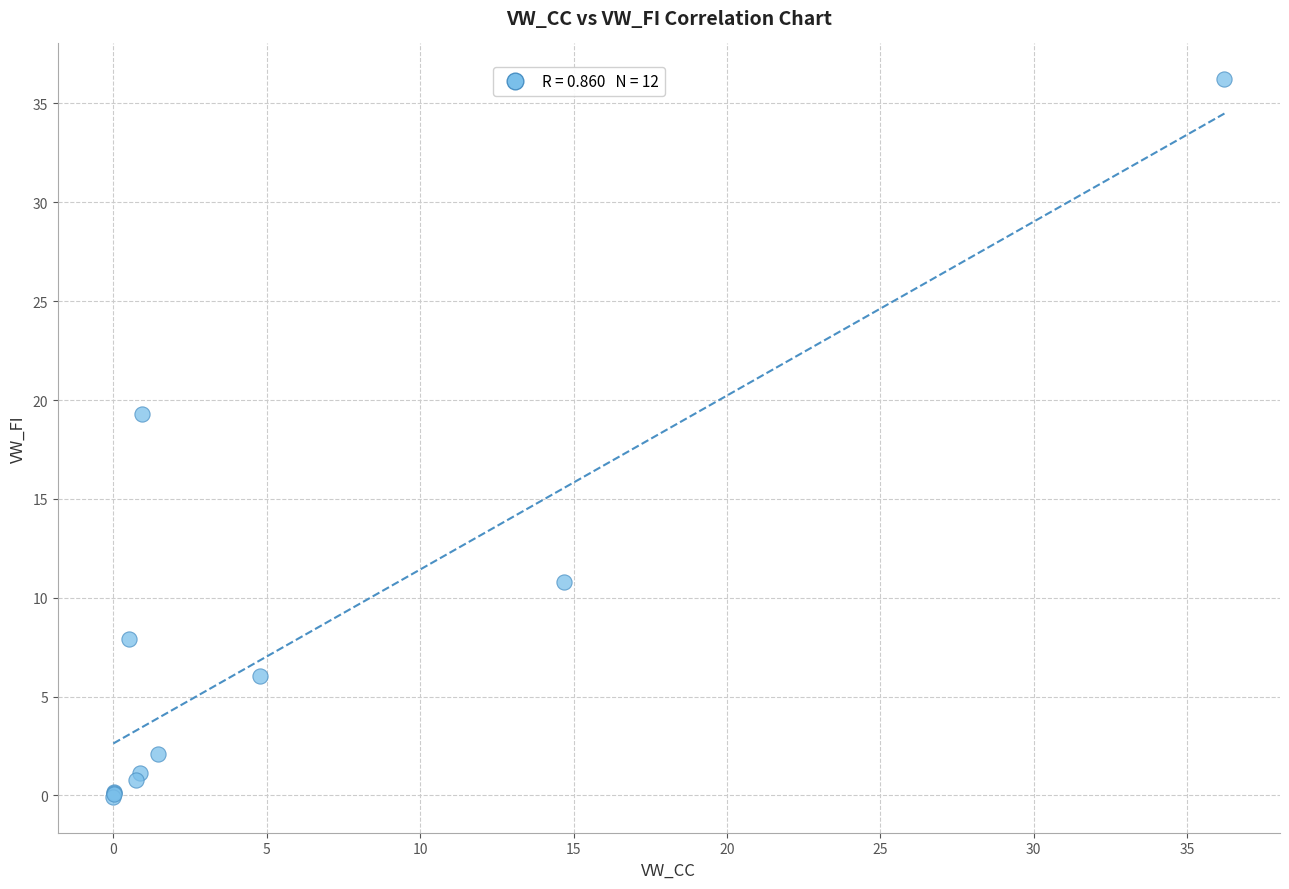

What Y value in the scatter plot is closest to 18?

19.3